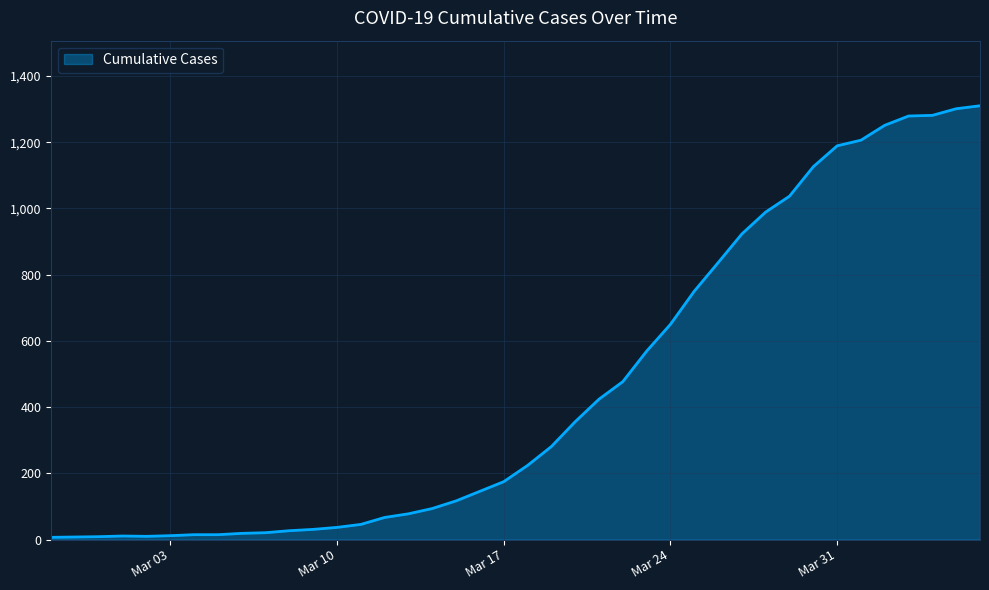

What is the sum of all values?

18404